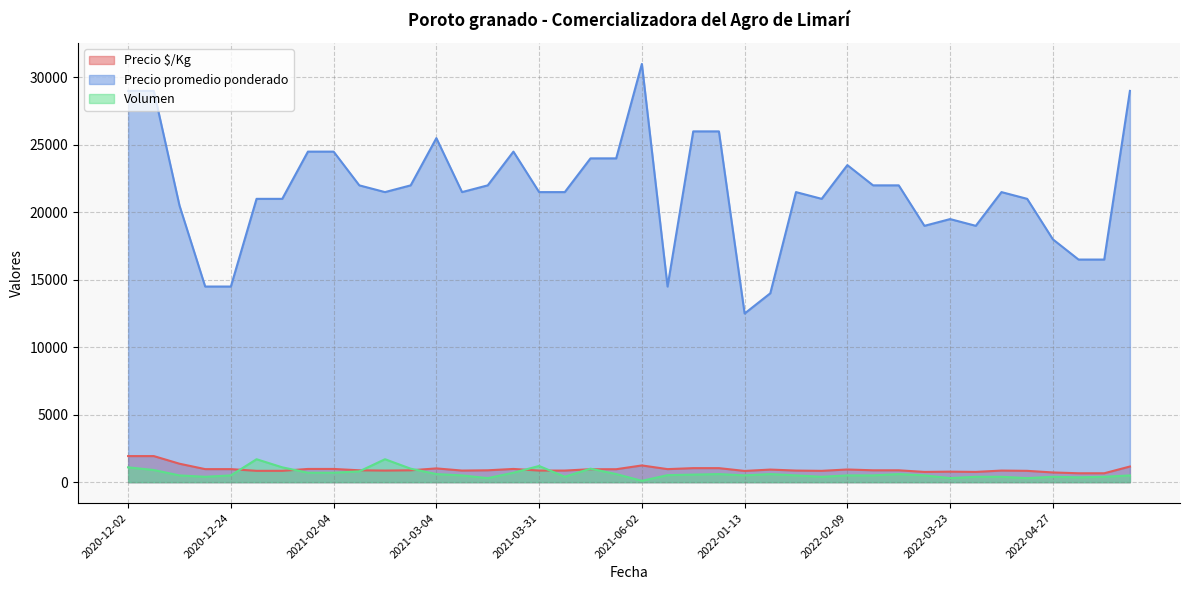

How many interior local peaks does the Precio promedio ponderado series have?

13